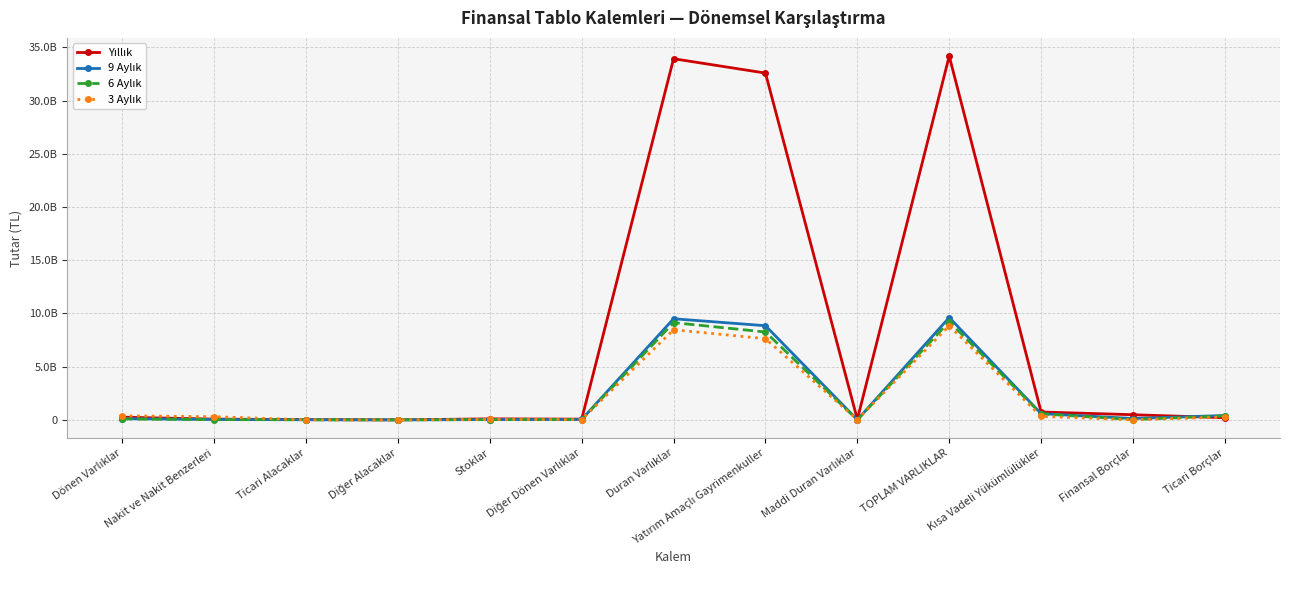

True or false: Yıllık and 6 Aylık intersect in this chart.

True